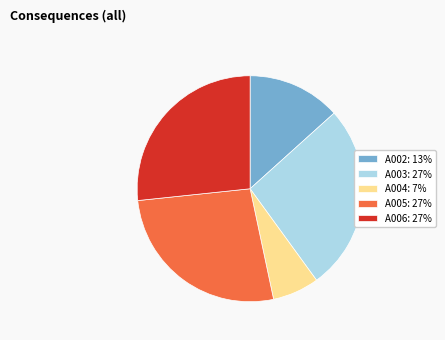

Between A004: 7% and A002: 13%, which is larger?

A002: 13%